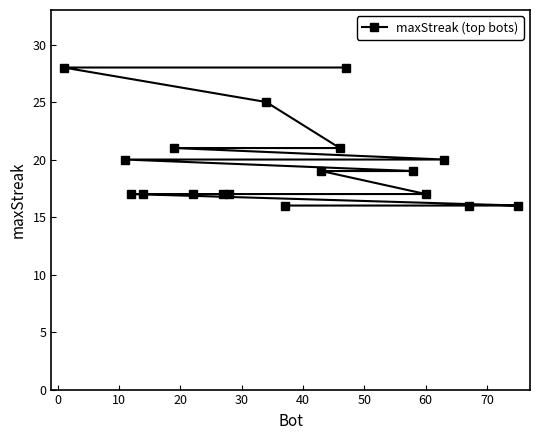

What is the value of the 1st point from the left?

28